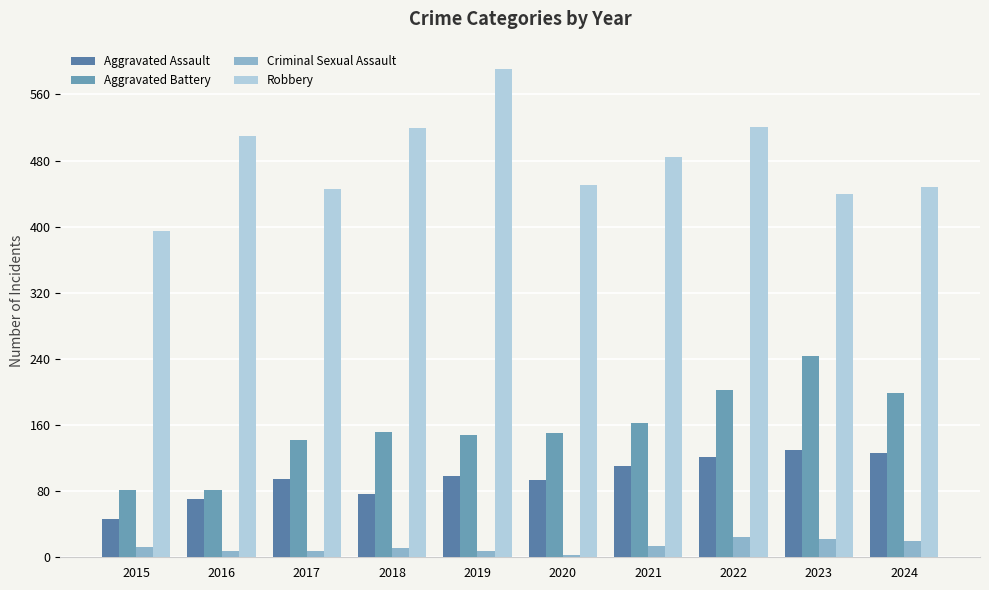

Which series changed the most between 2015 and 2024?

Aggravated Battery